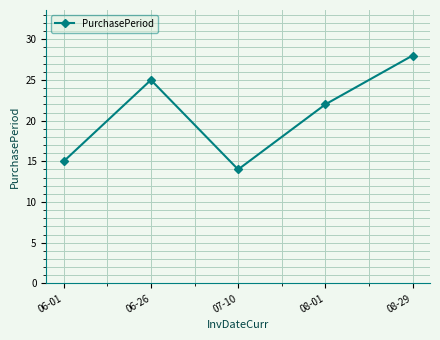

Reading left to right, what are all the values shown in this chart?

06-01=15	06-26=25	07-10=14	08-01=22	08-29=28